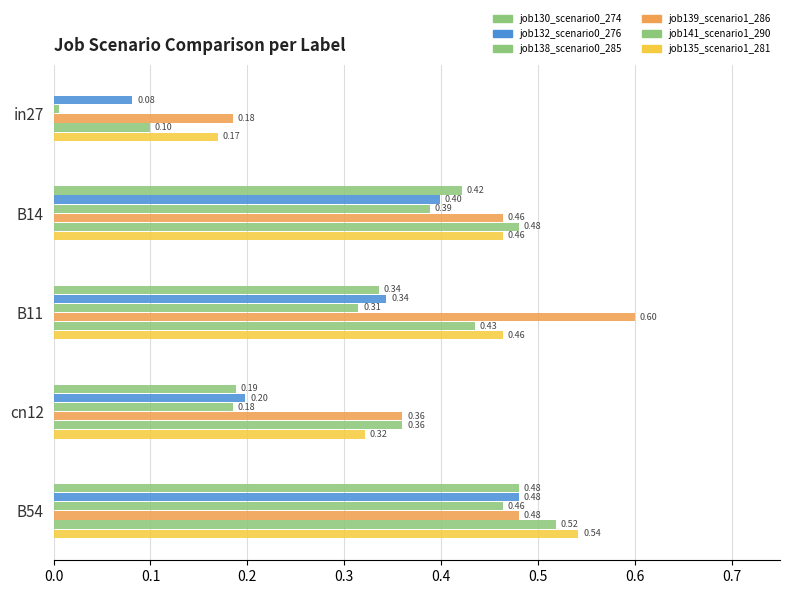

How many job141_scenario1_290 values are between 0 and 1?

5